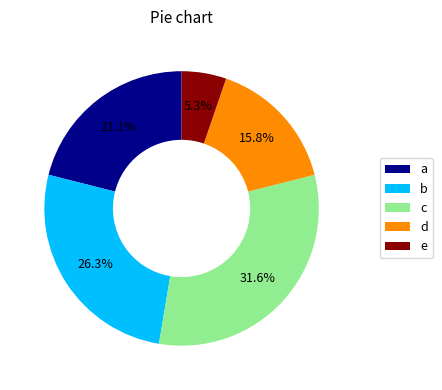

Rank the categories by value from lowest to highest.

e, d, a, b, c